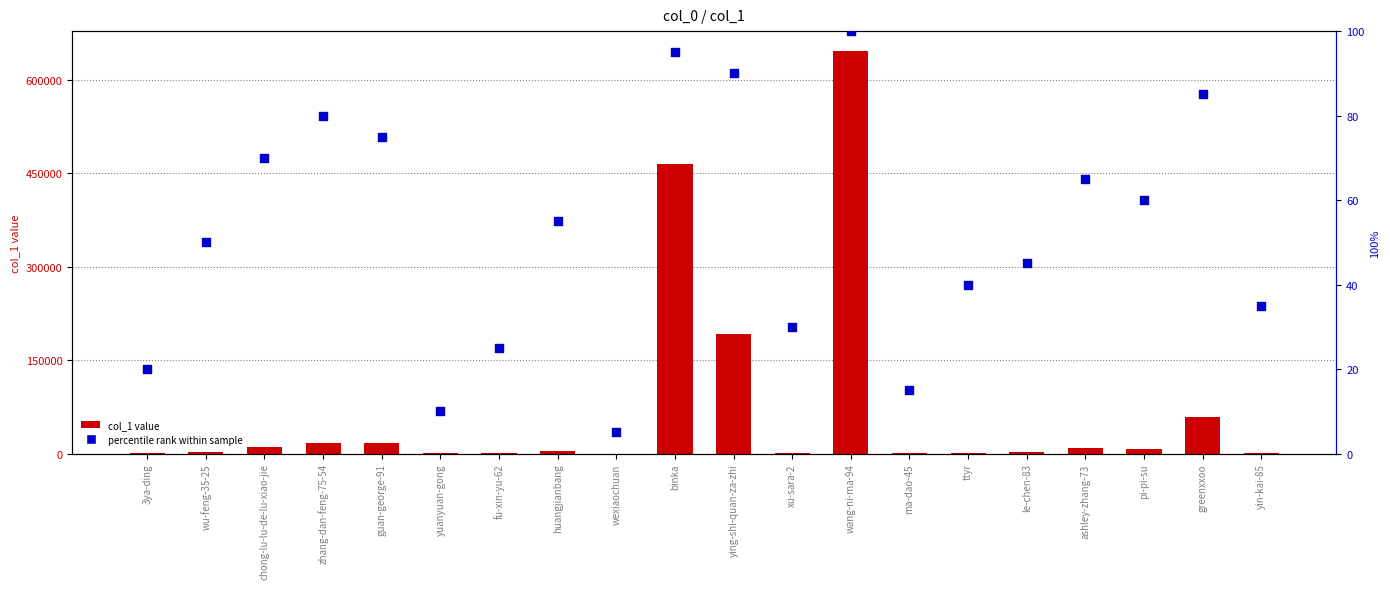

What are all the series names shown in the legend?

col_1 value, percentile rank within sample